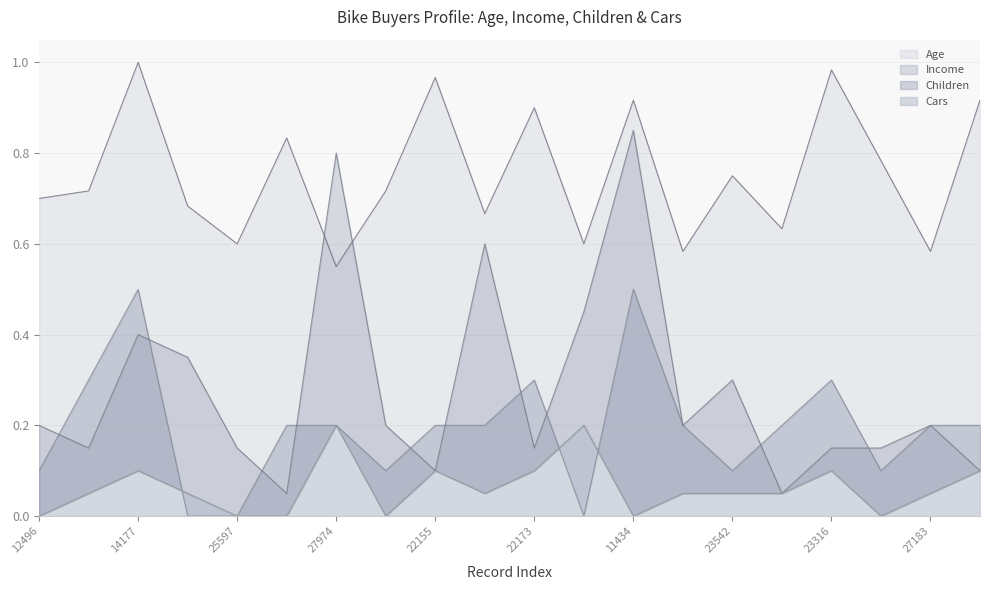

Where is Age nearest to the value 0?

27974